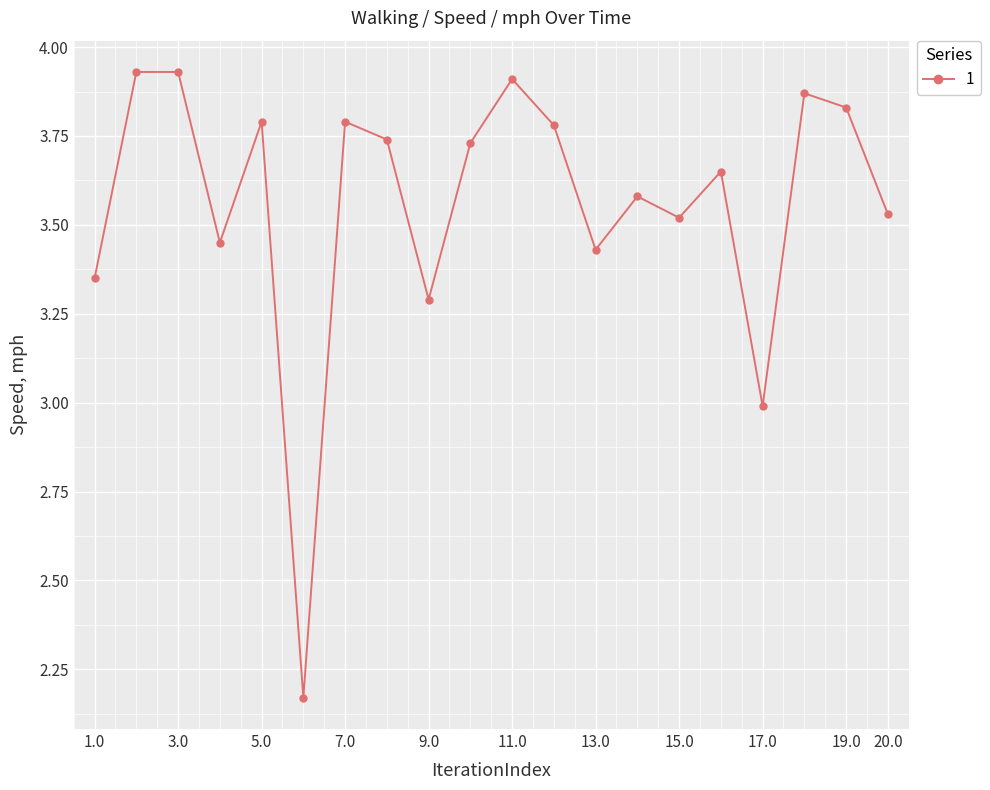

What is the difference between the second highest and minimum values?

1.8